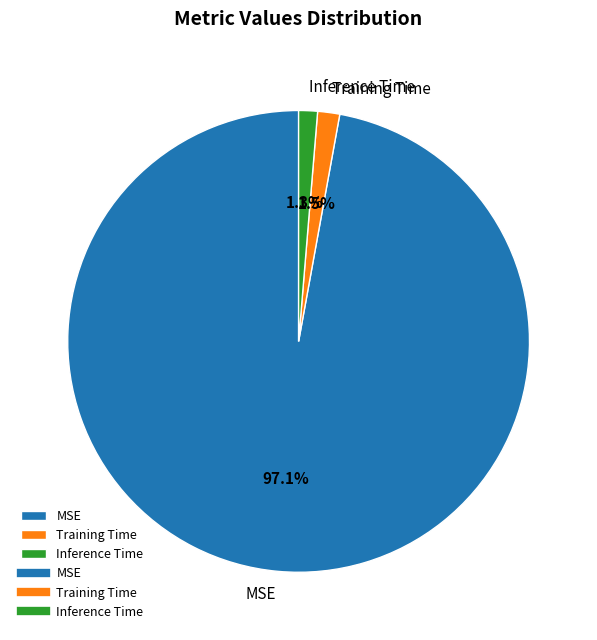

How many segments does this pie chart have?

3